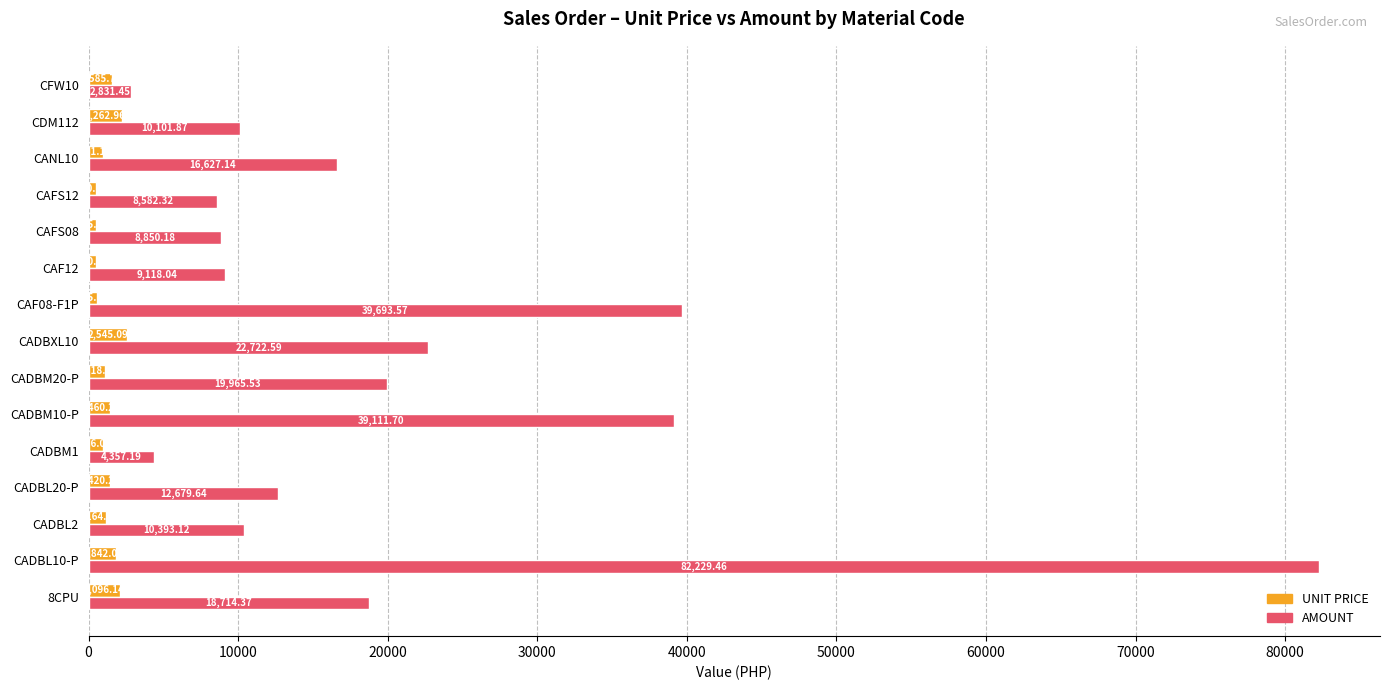

Between CADBM1 and CFW10, which series saw the biggest shift?

AMOUNT